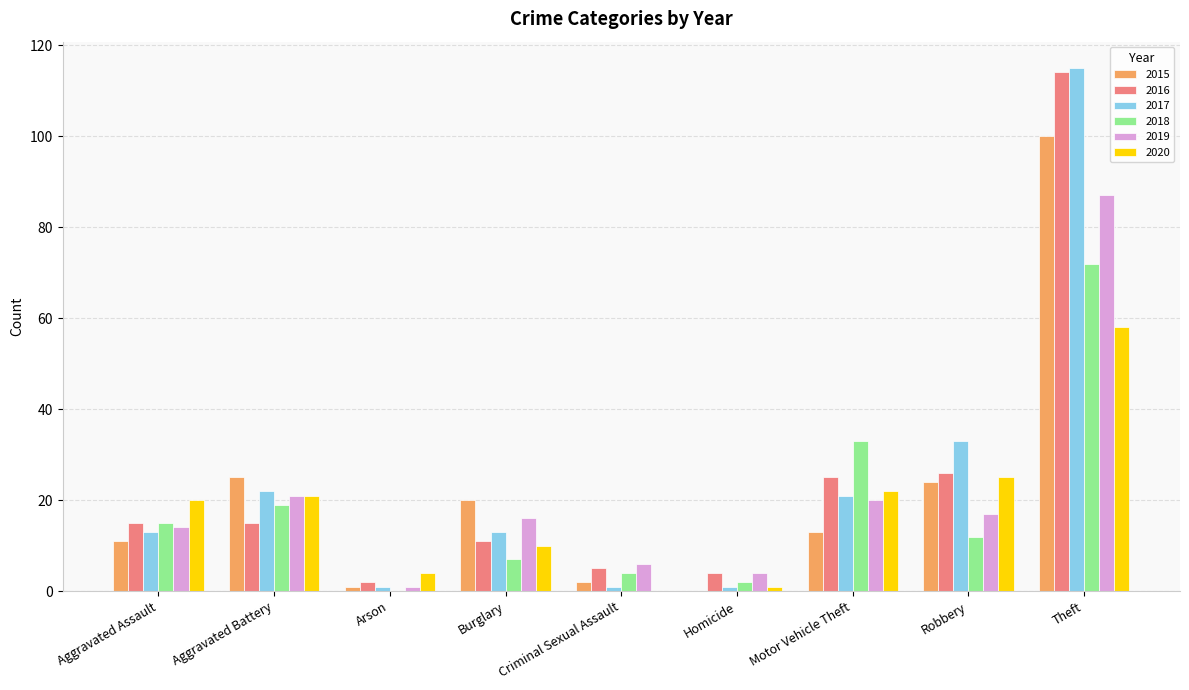

Where is 2018 nearest to the value 36?

Motor Vehicle Theft